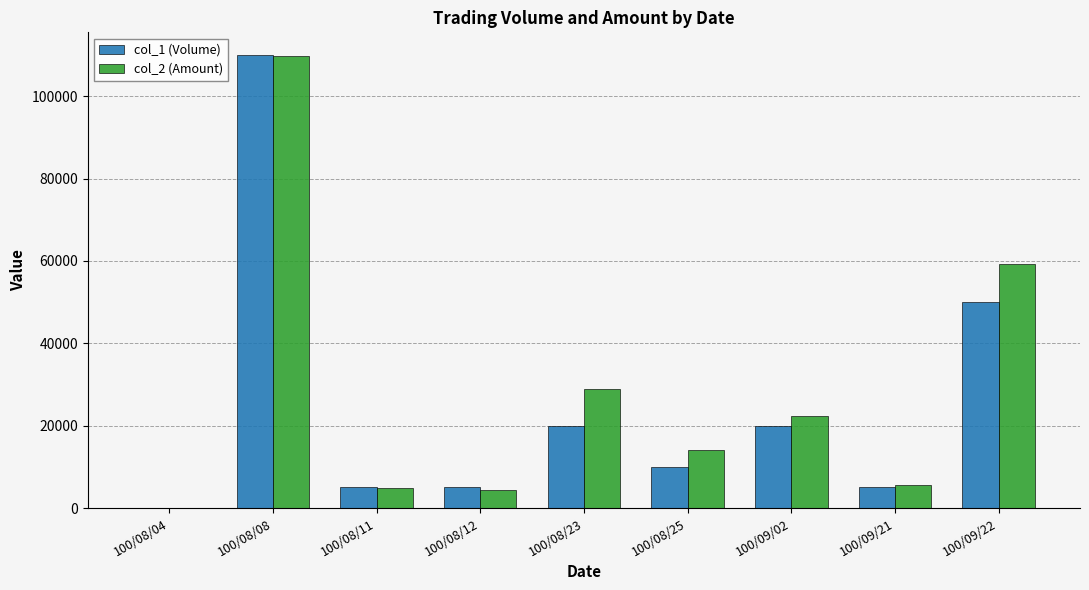

At which label does col_2 (Amount) reach its peak?

100/08/08